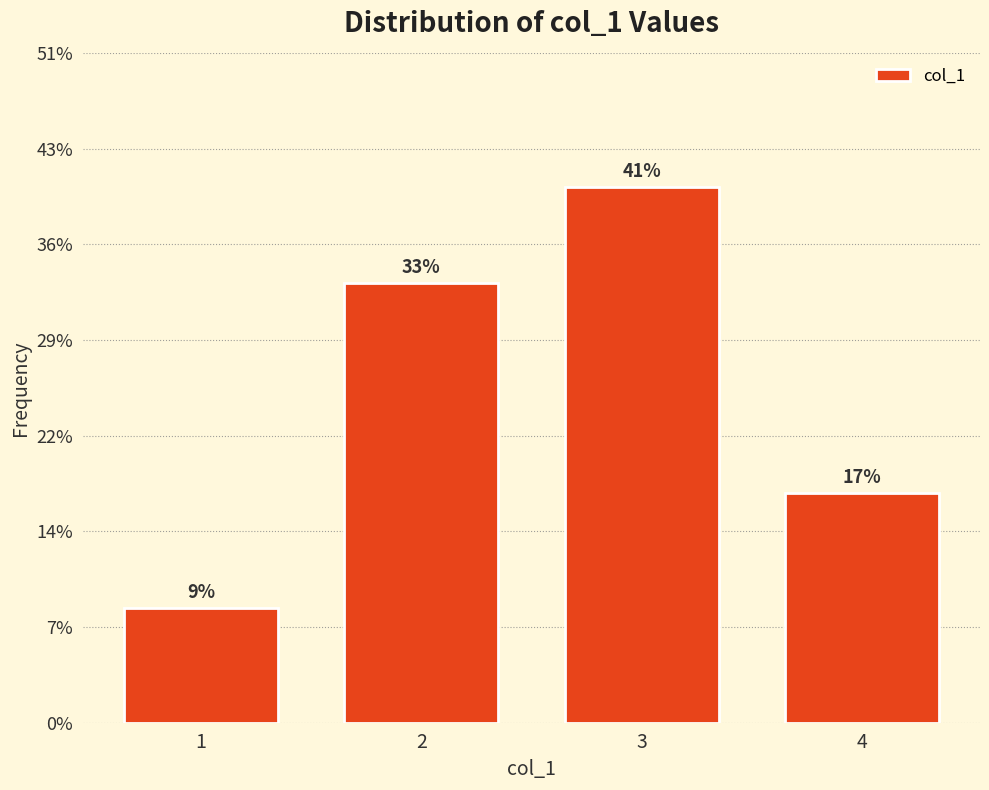

Does the chart contain any negative values?

No